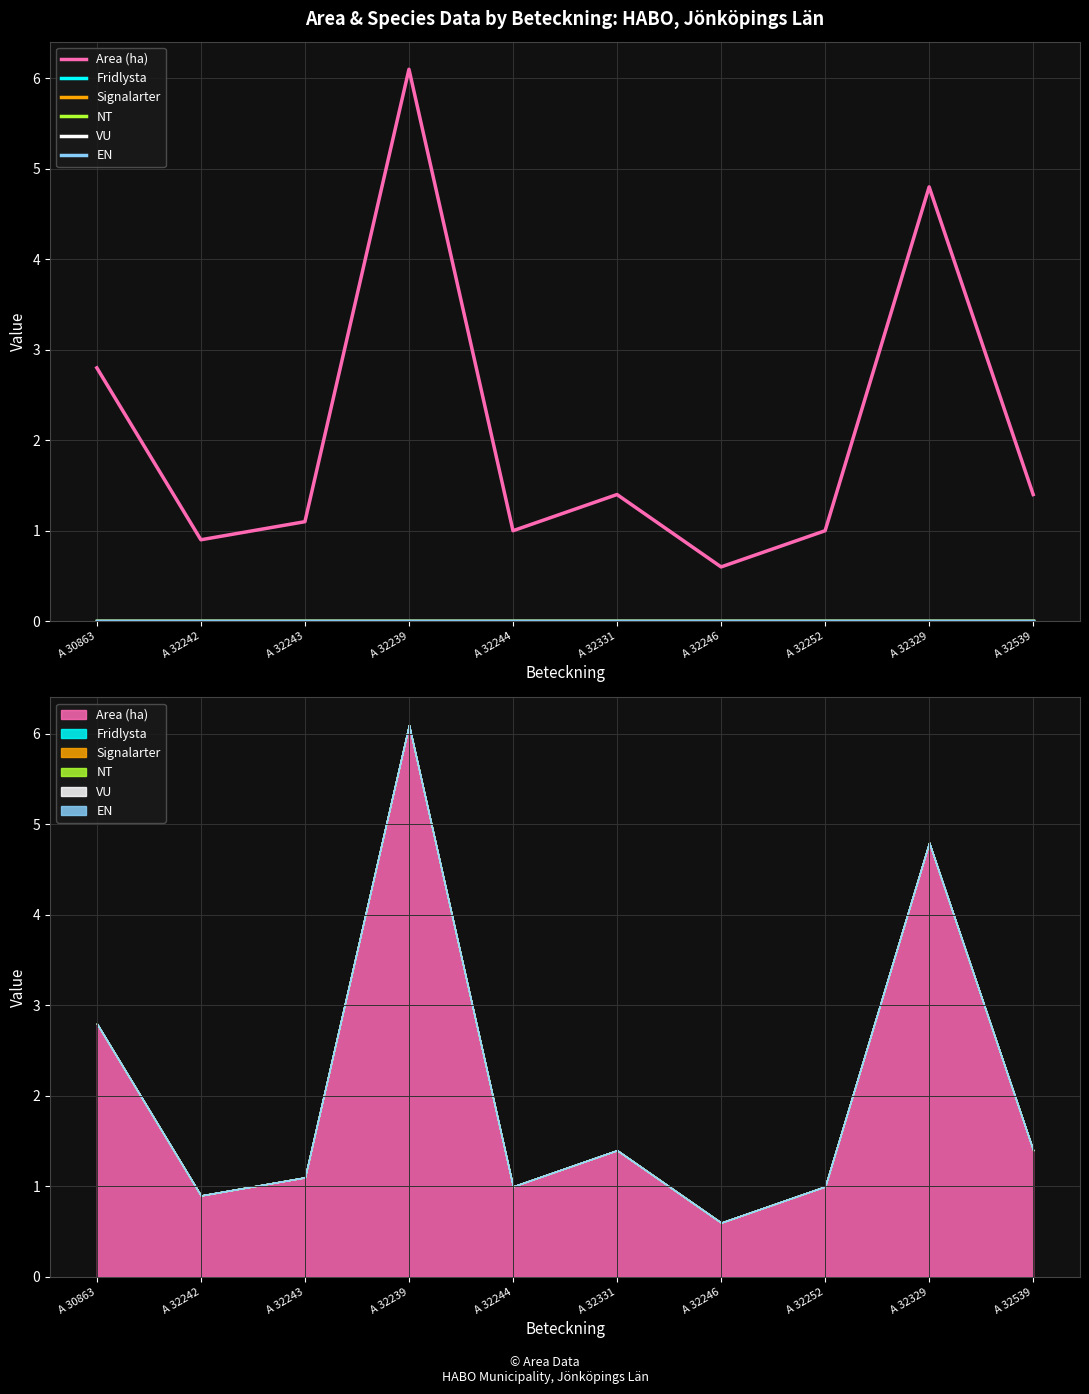

List the series in order of their peak value, lowest first.

Fridlysta, Signalarter, NT, VU, EN, Area (ha)